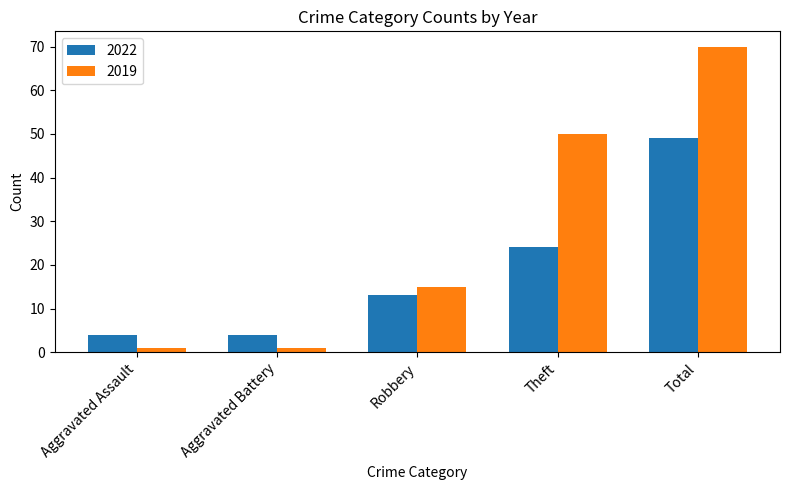

At which category is the sum across all series the highest?

Total